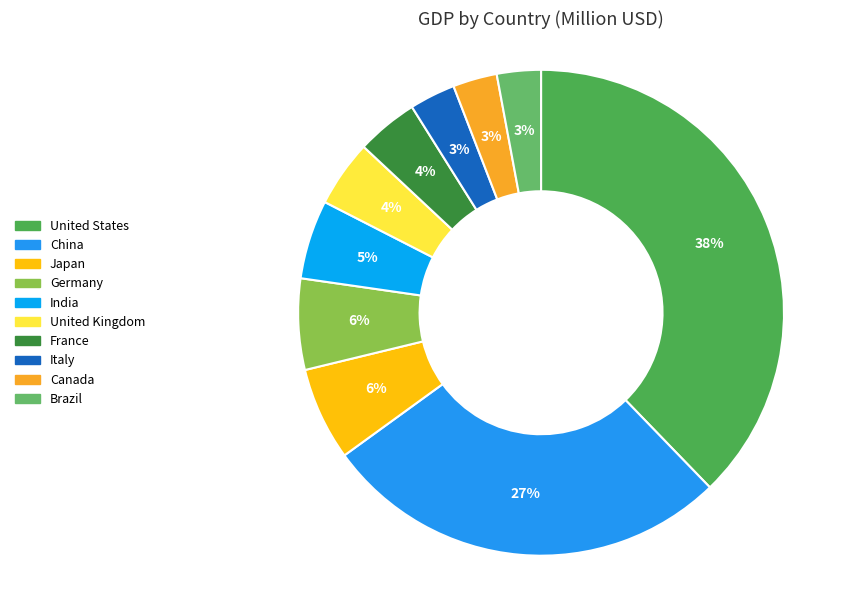

True or false: Brazil accounts for 3% of the total.

True